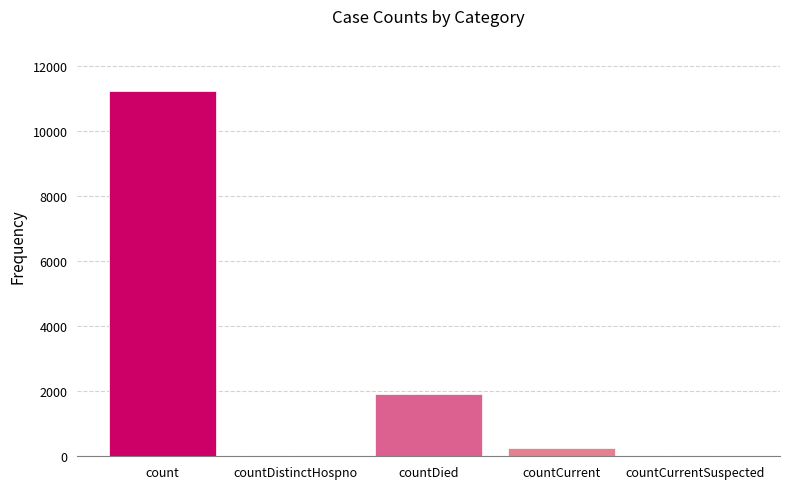

The chart shows a value of -3702 at countCurrentSuspected. True or false?

False